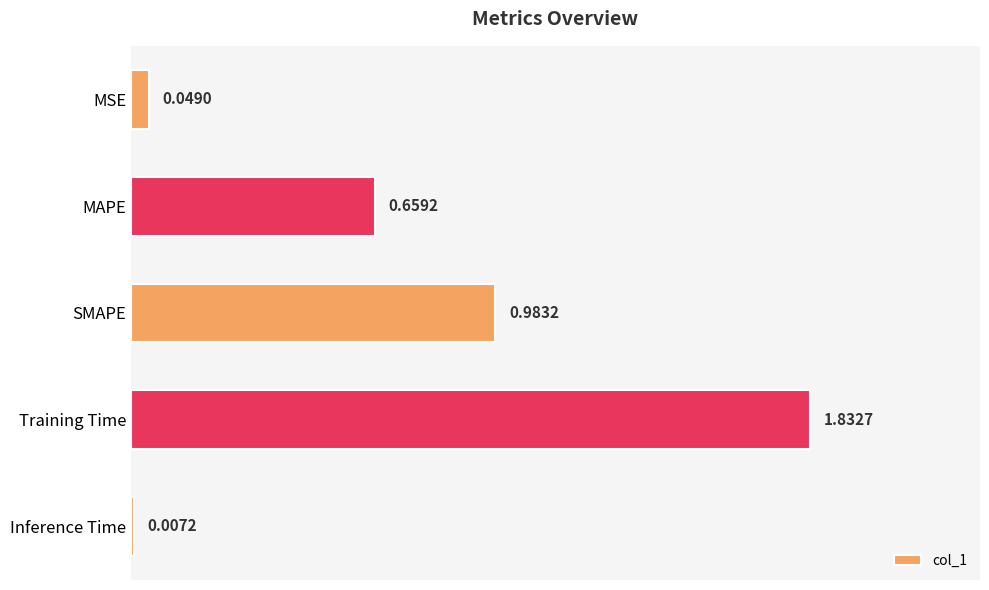

At which category does the chart reach its peak across all series?

Training Time